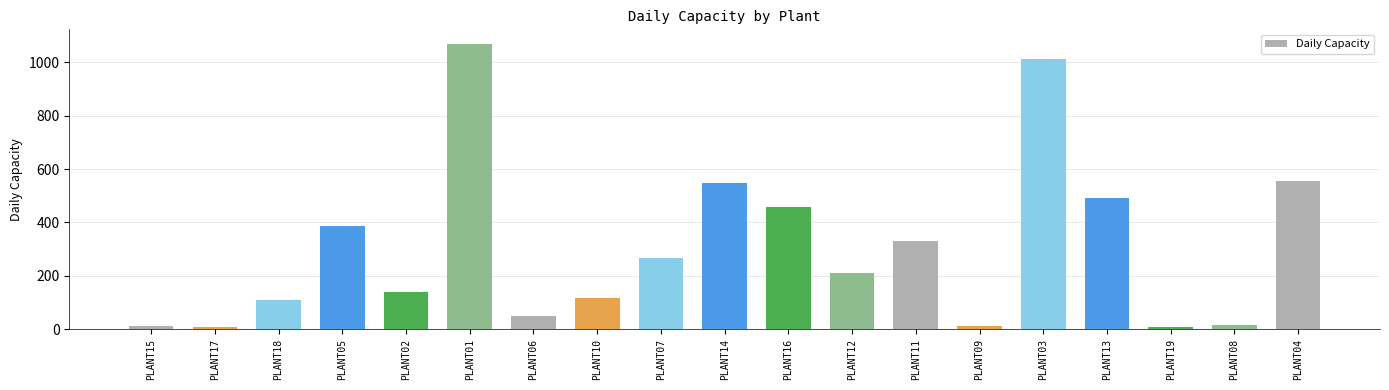

The chart shows a value of 1013 at PLANT03. True or false?

True